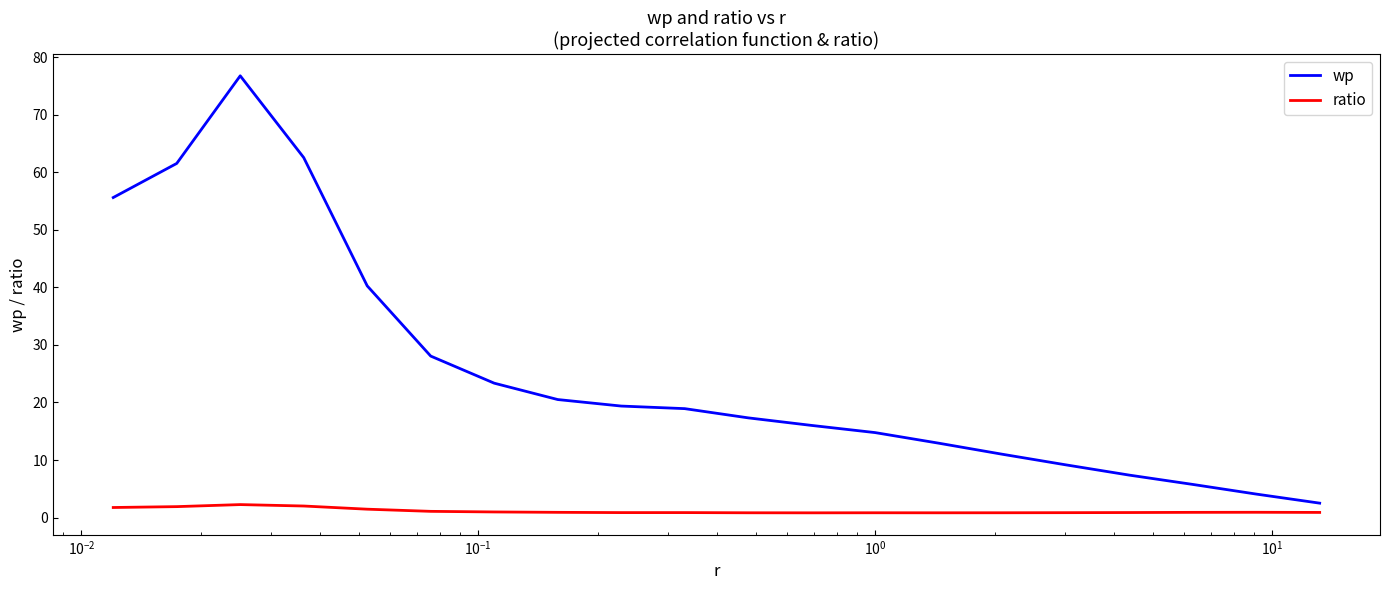

List the series in order of their peak value, highest first.

wp, ratio